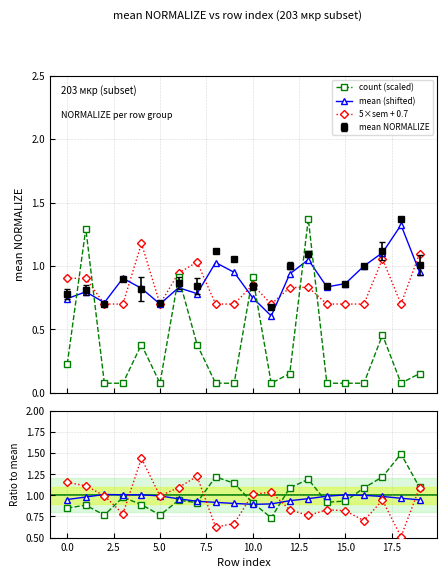

How many interior local valleys does the count ratio series have?

5